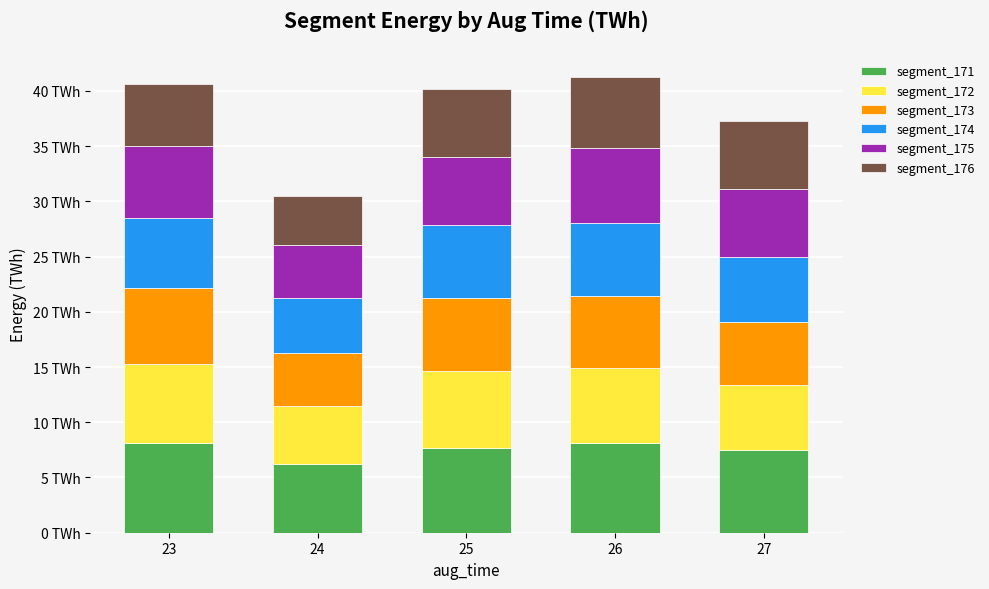

Are the bars grouped side by side (vs. stacked)?

No